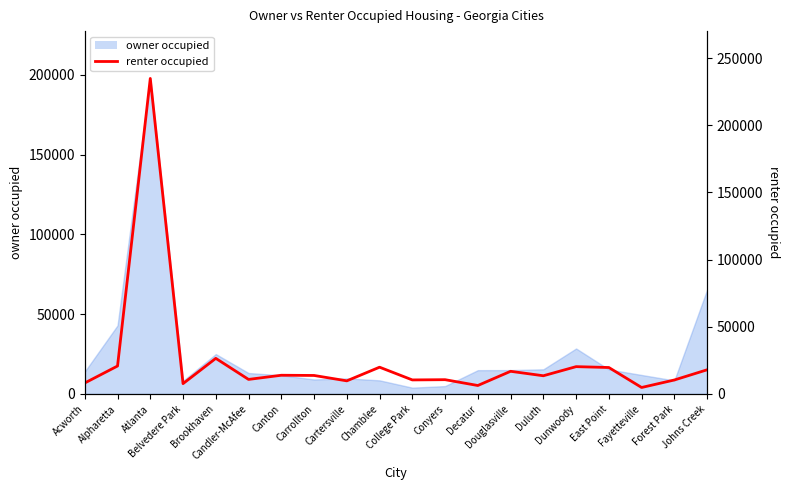

Where is the first local minimum?

Belvedere Park